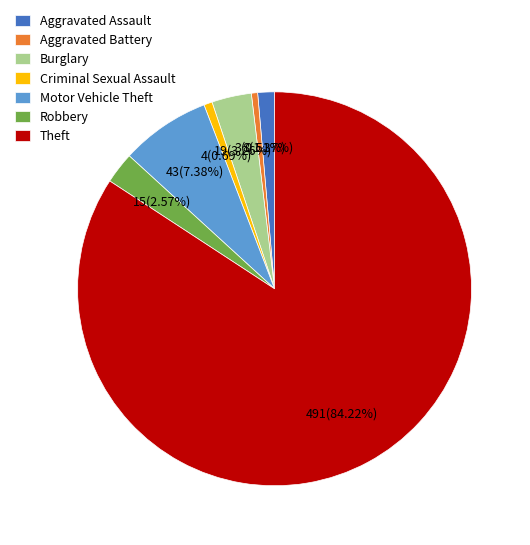

To the nearest percent, what percentage of the pie is Robbery?

3%